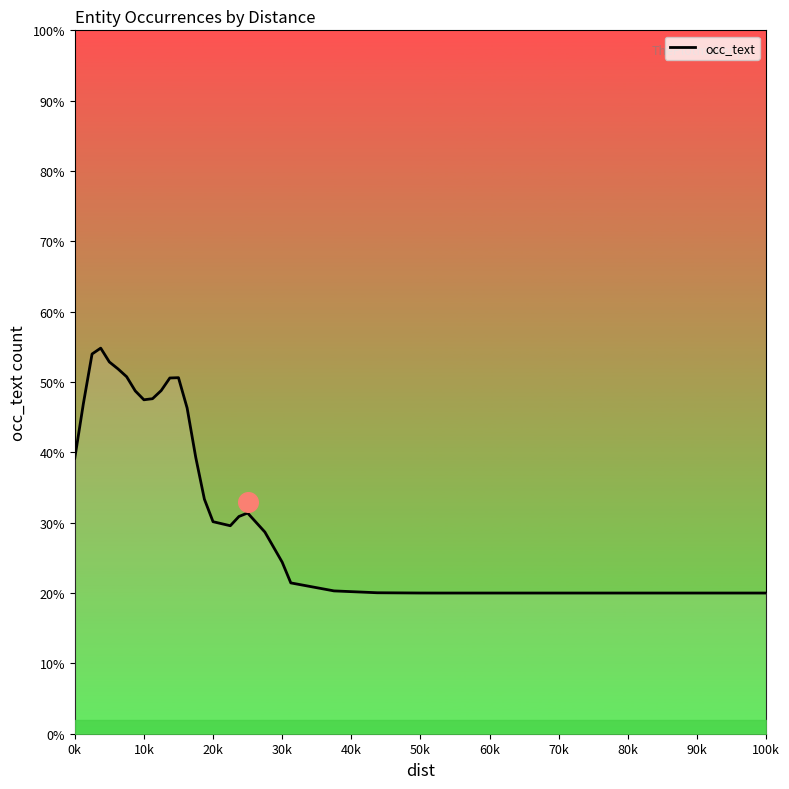

Is it true that occ_text equals 20.0 at 50k?

True